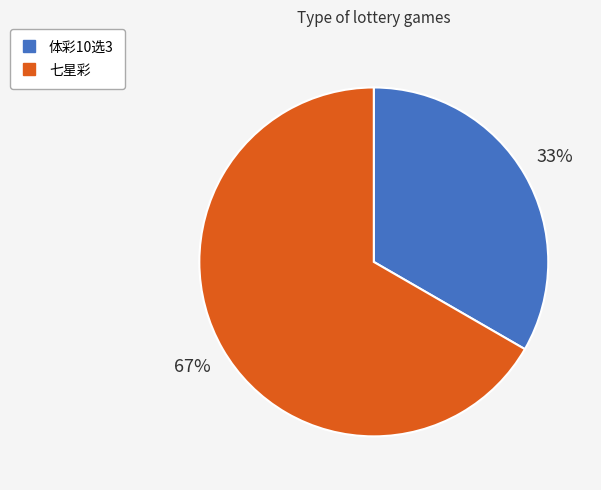

To the nearest percent, what is the combined percentage of 七星彩 and 体彩10选3?

100%